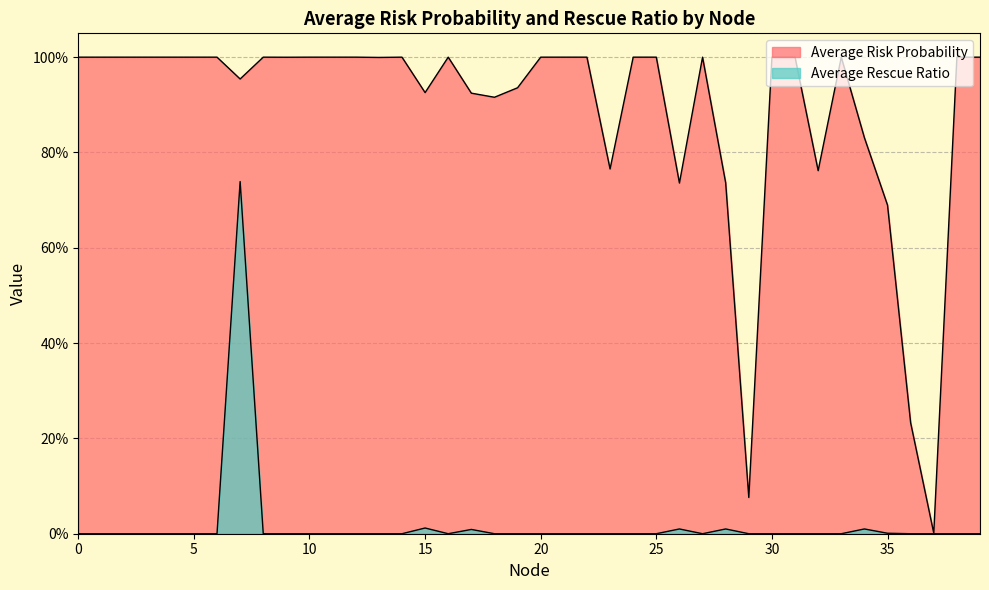

What is the maximum value shown in the chart?

1.0